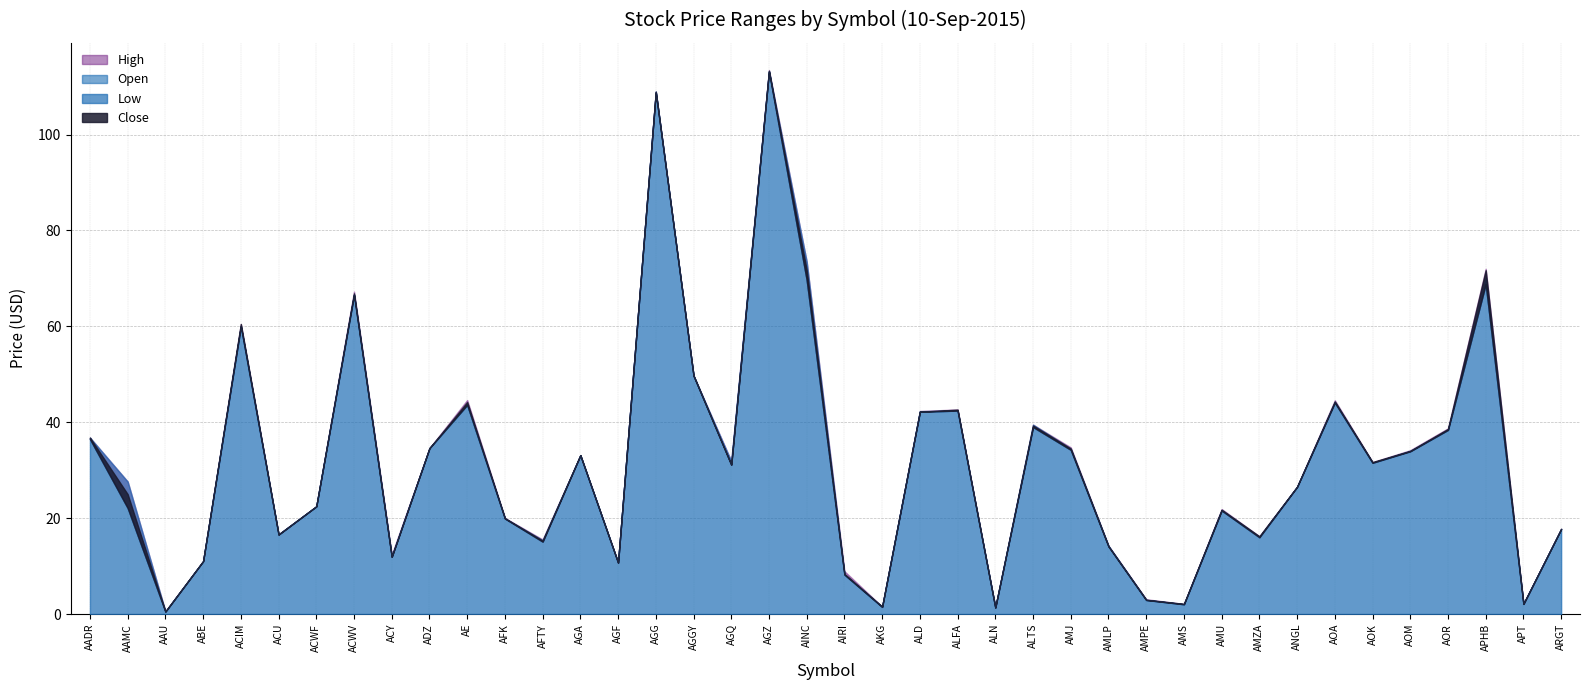

List the series in order of their peak value, lowest first.

Low, Open, Close, High